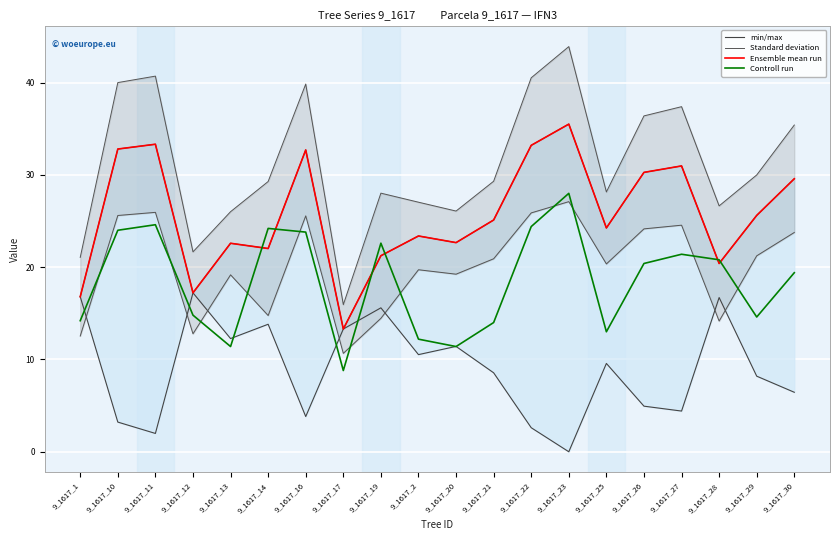

What are all the series names shown in the legend?

min/max, Standard deviation, Ensemble mean run, Controll run